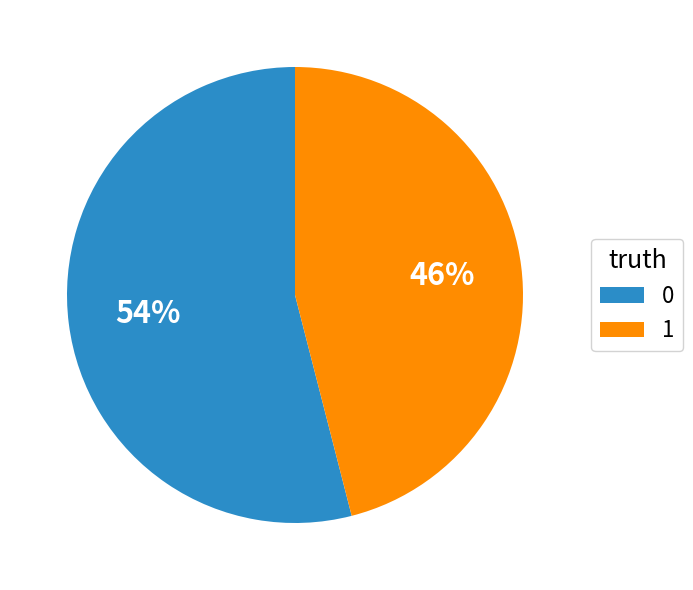

How many segments does this pie chart have?

2